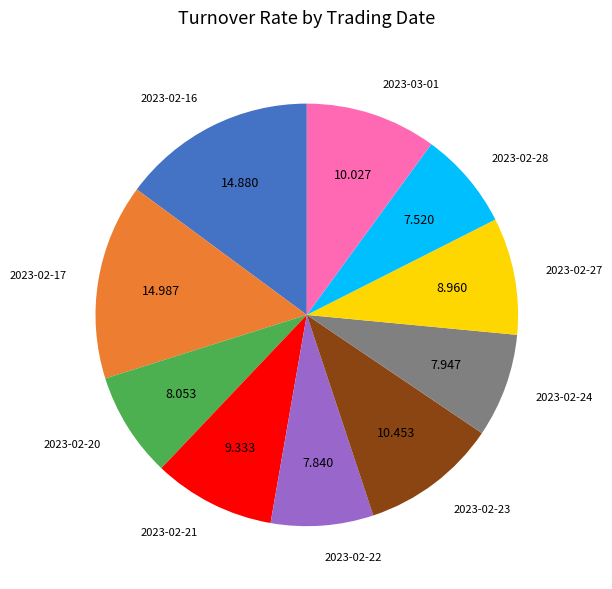

Is 2023-02-28 the majority of the pie?

No